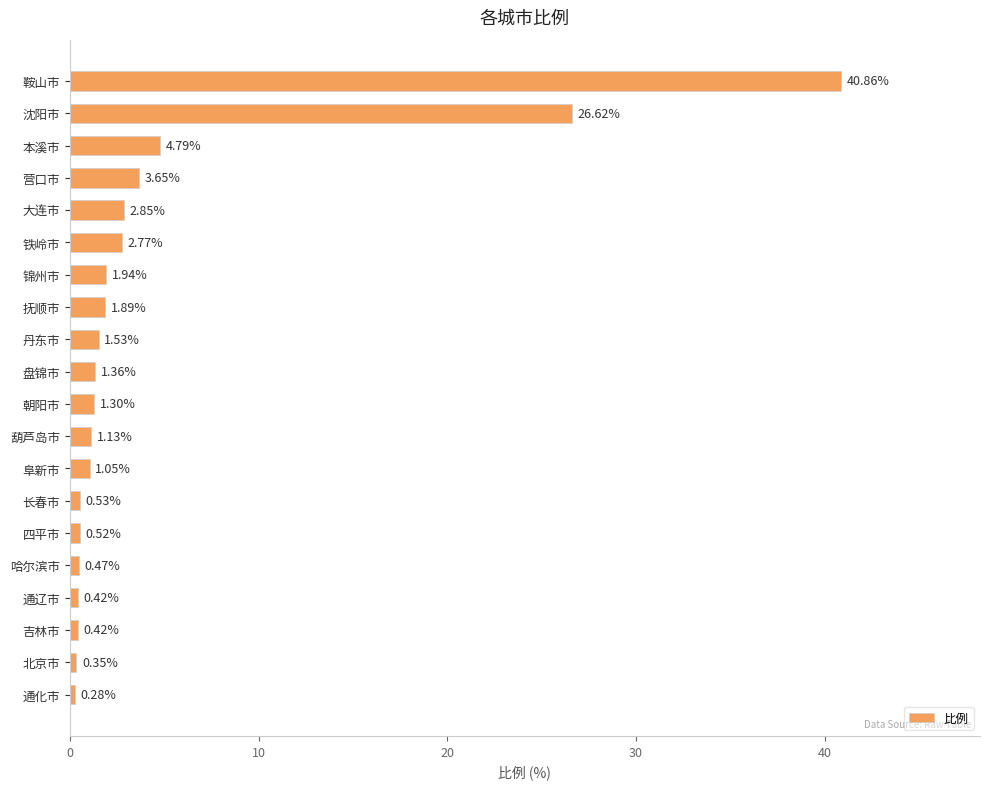

Where is the data nearest to the value 20?

沈阳市